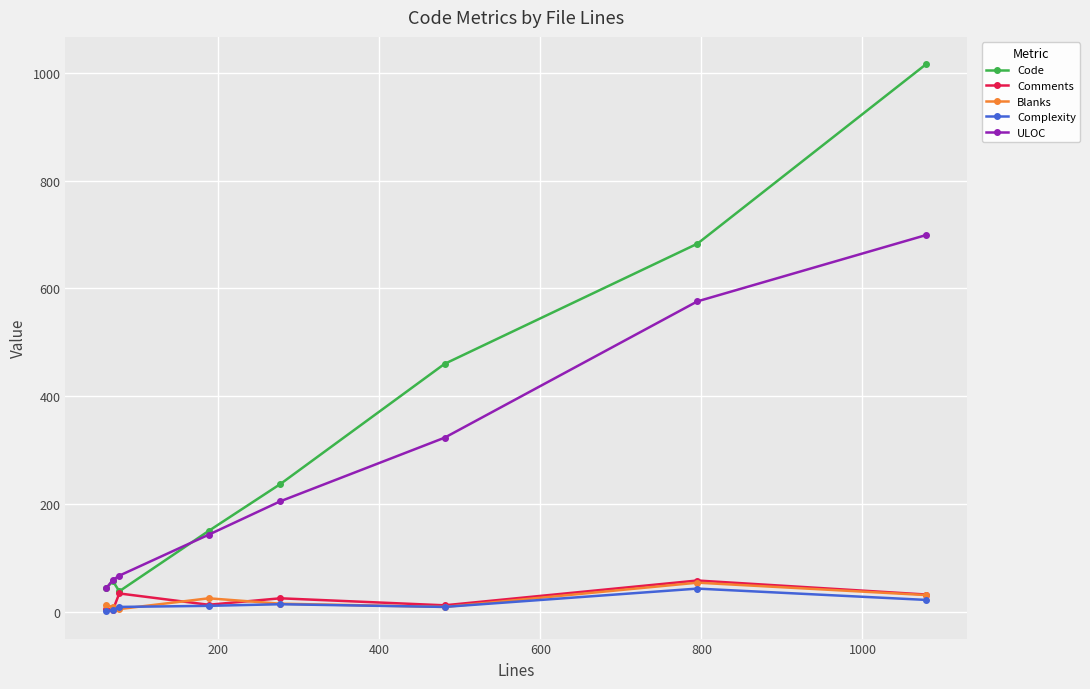

True or false: ULOC and Complexity intersect in this chart.

False